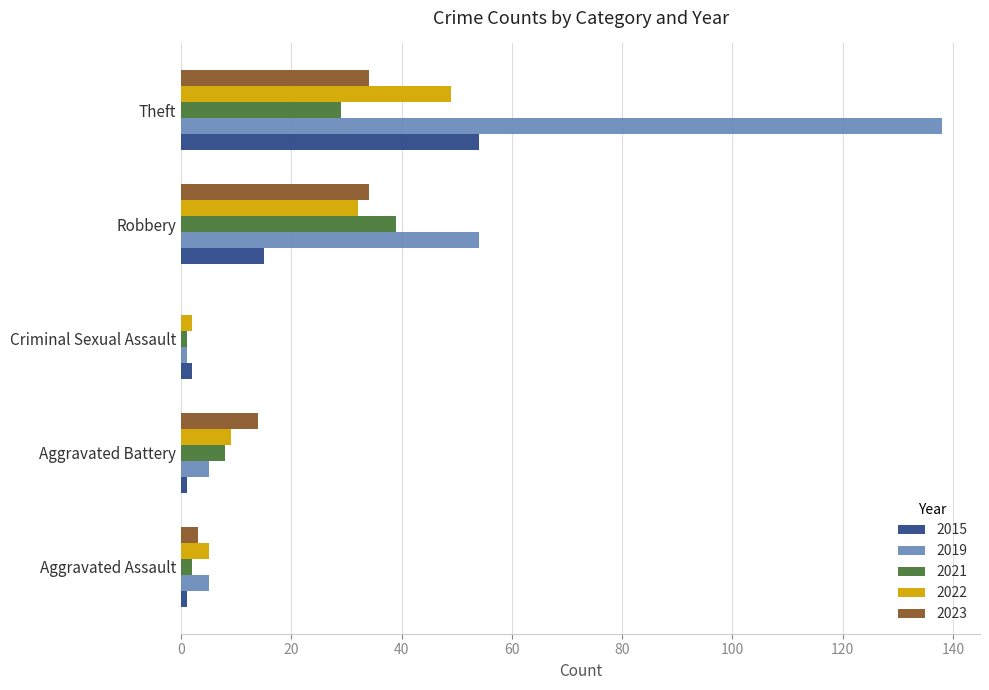

Is the value of 2015 at Aggravated Assault greater than the value of 2023 at Theft?

No